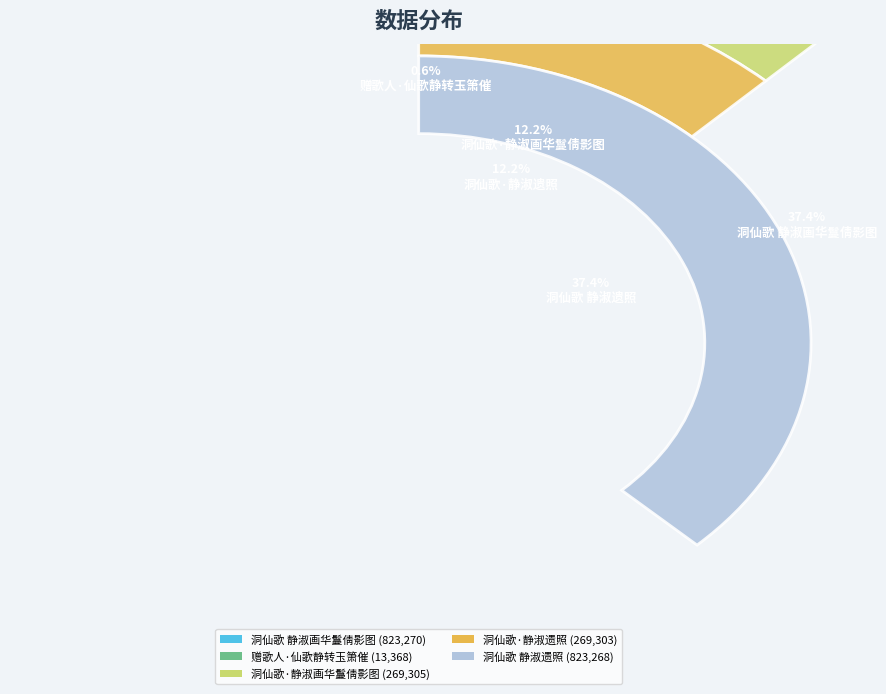

How many slices are in this pie chart?

5